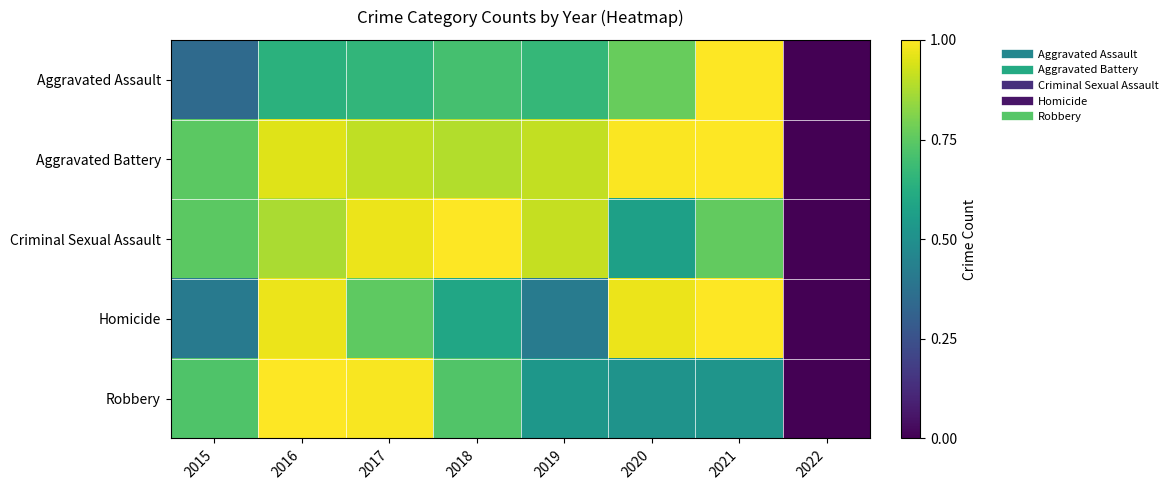

Reading left to right, list all the values displayed in this chart.

Aggravated Assault: 2015=0.3	2016=0.6	2017=0.7	2018=0.7	2019=0.7	2020=0.8	2021=1.0	2022=0.0
Aggravated Battery: 2015=0.7	2016=0.9	2017=0.9	2018=0.9	2019=0.9	2020=1.0	2021=1.0	2022=0.0
Criminal Sexual Assault: 2015=0.7	2016=0.9	2017=1.0	2018=1.0	2019=0.9	2020=0.6	2021=0.8	2022=0.0
Homicide: 2015=0.4	2016=1.0	2017=0.8	2018=0.6	2019=0.4	2020=1.0	2021=1.0	2022=0.0
Robbery: 2015=0.7	2016=1.0	2017=1.0	2018=0.7	2019=0.5	2020=0.5	2021=0.5	2022=0.0